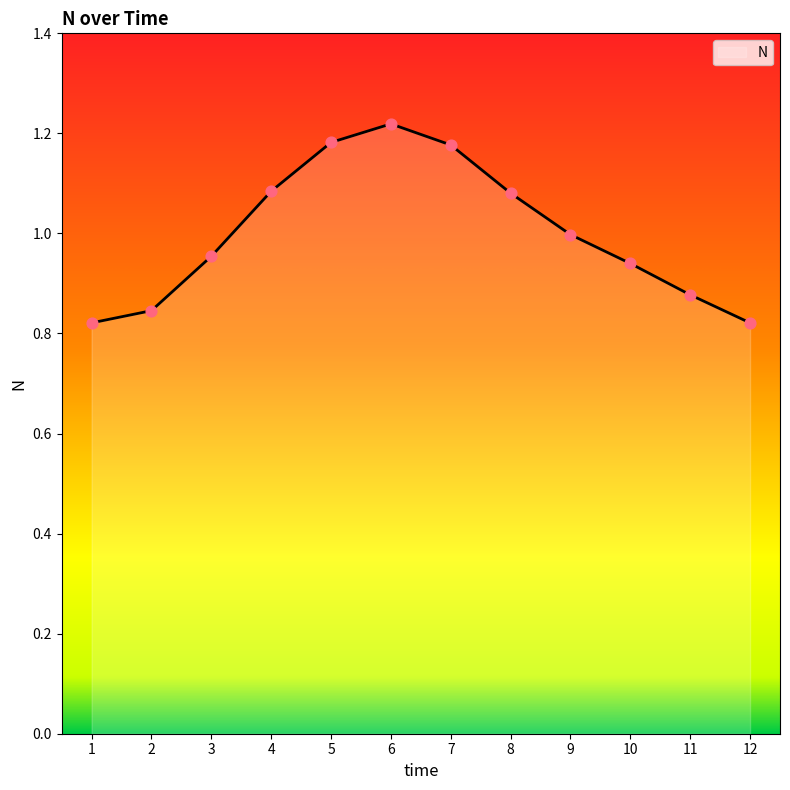

Between 5 and 6, which is larger?

6